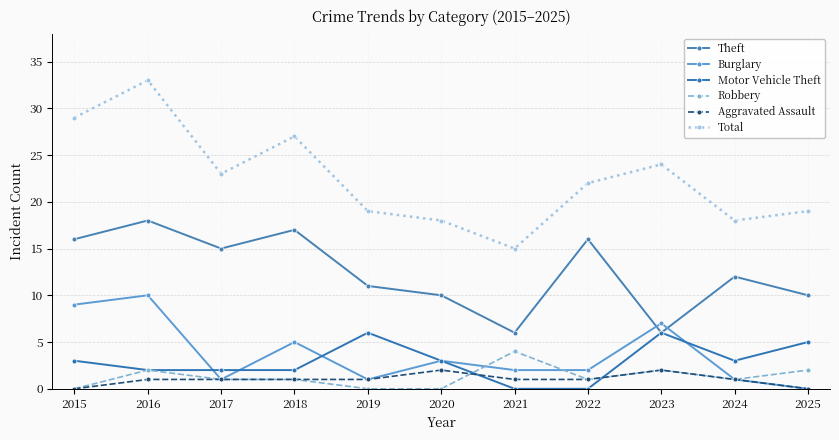

What is the difference between the Total values at 2016 and 2020?

15